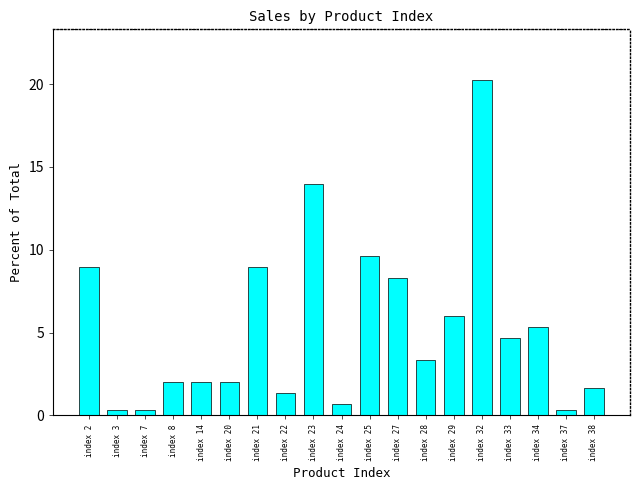

How many bars are there in total?

19